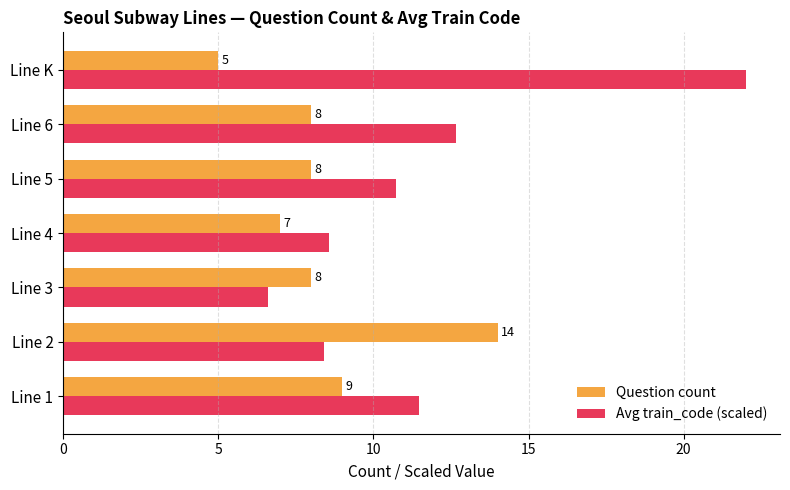

The value of Question count at Line 1 is 9.0. True or false?

True